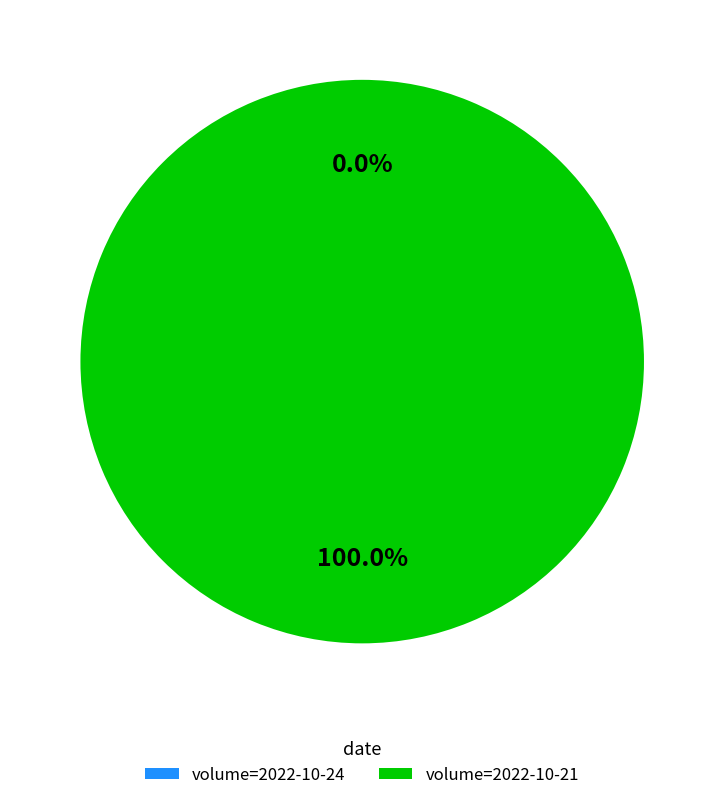

How many segments does this pie chart have?

2